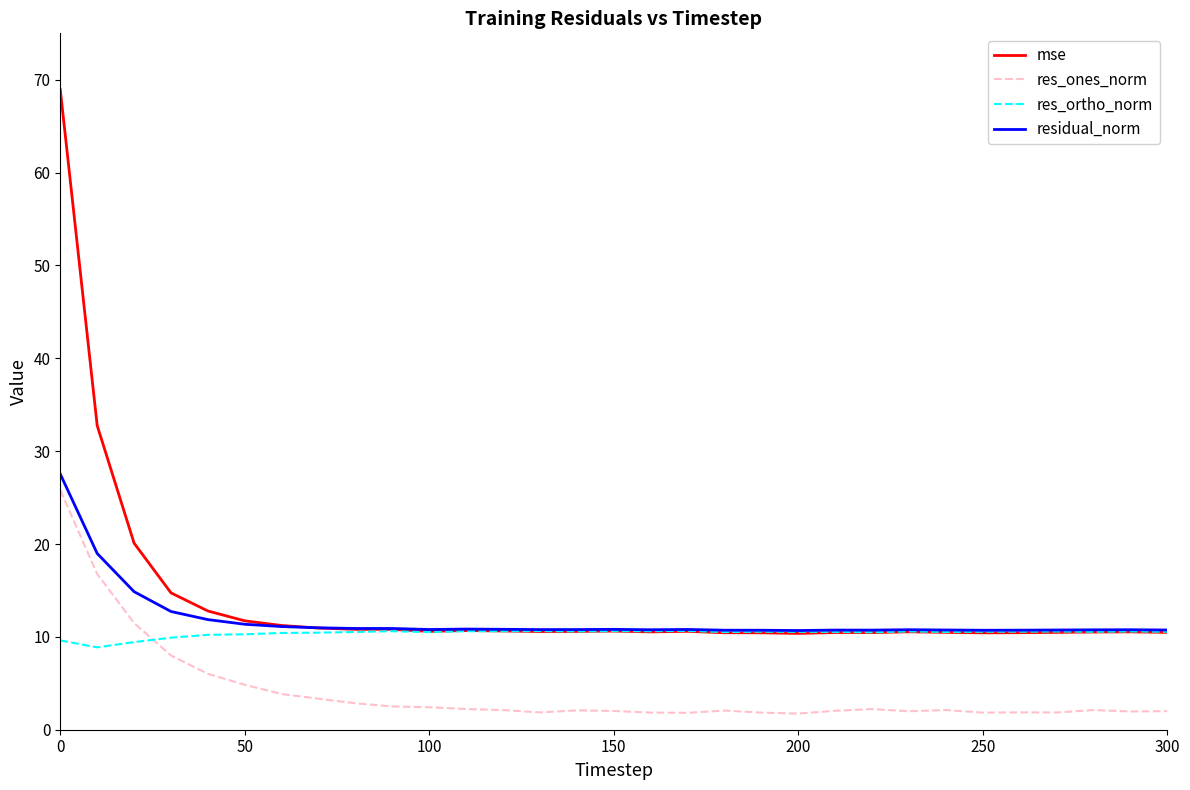

True or false: residual_norm has more than 0 points higher than both neighbors.

True